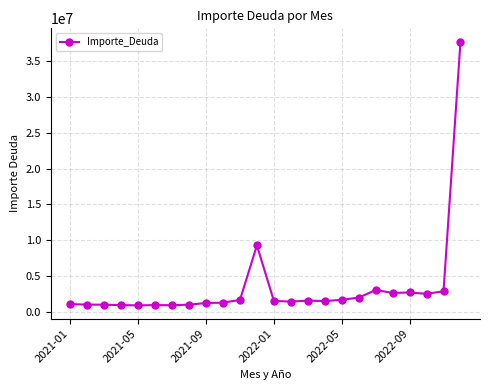

What is the greatest value displayed?

37750817.1